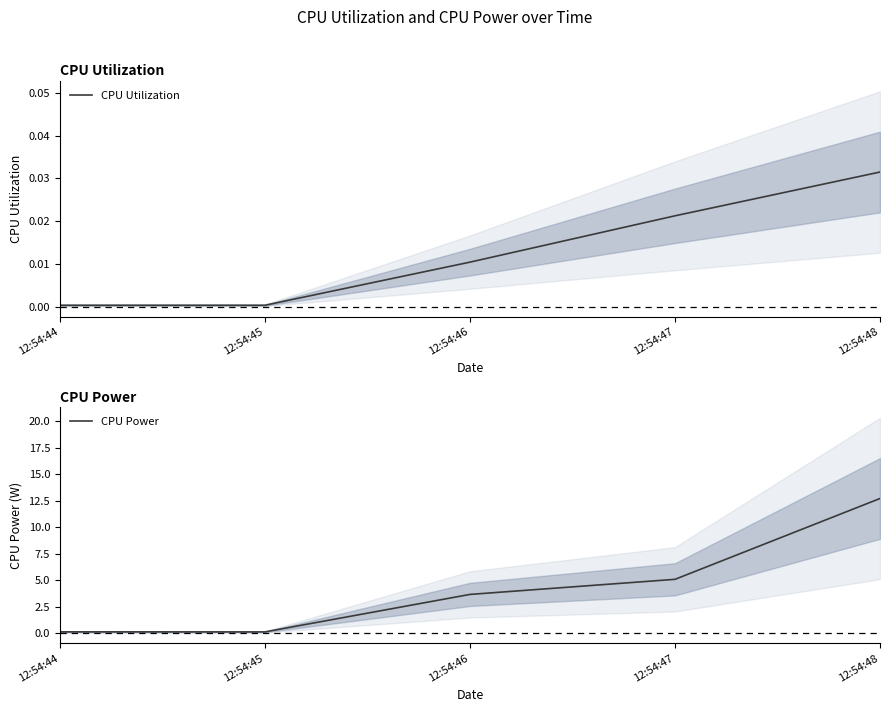

The CPU Power series shows 12.7 at 12:54:48. True or false?

True